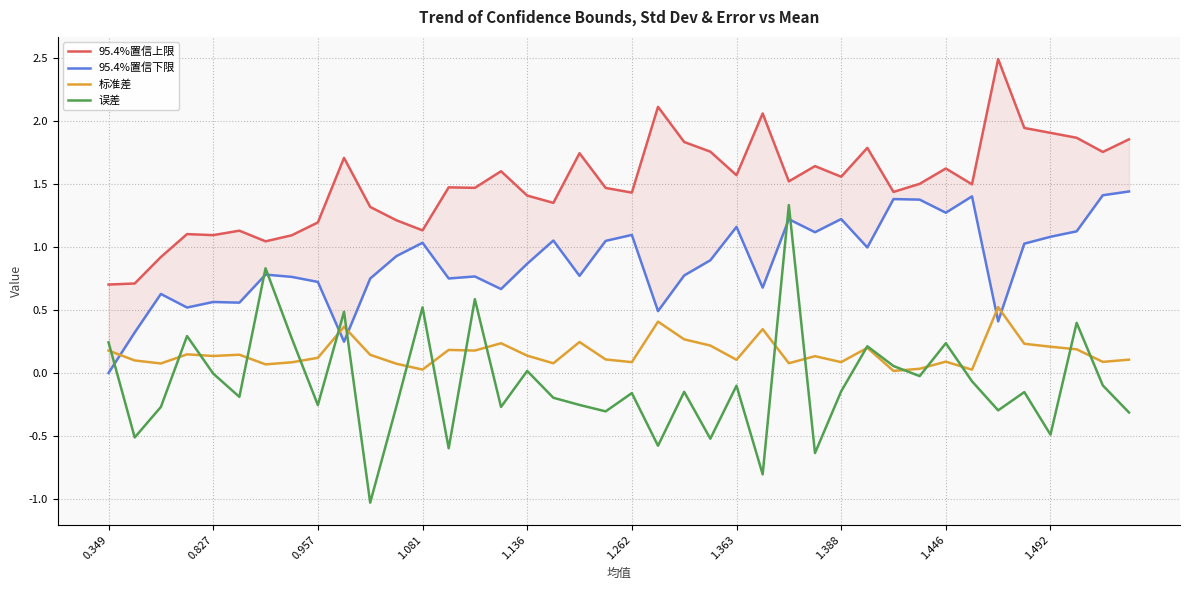

What is the highest value of the 误差 series?

1.3